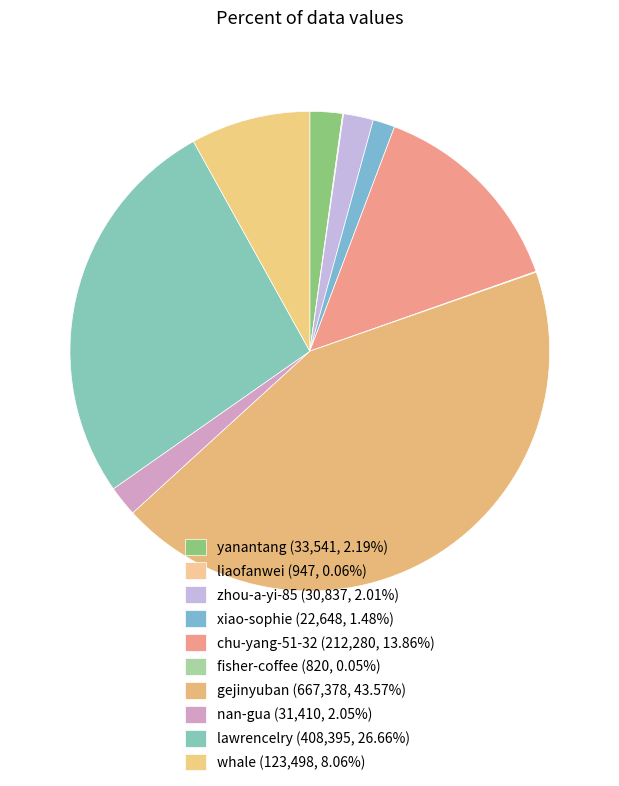

True or false: nan-gua accounts for 2% of the total.

True